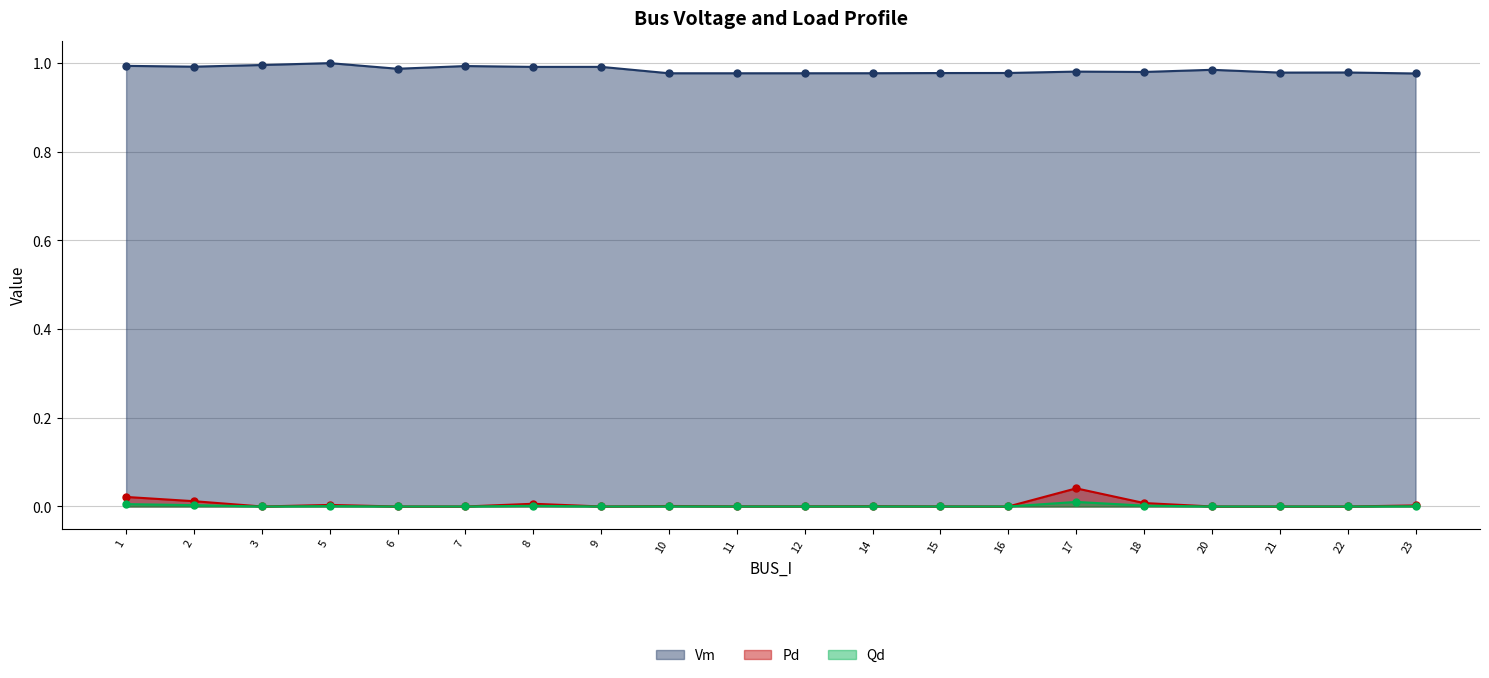

At which category does the chart reach its peak across all series?

5